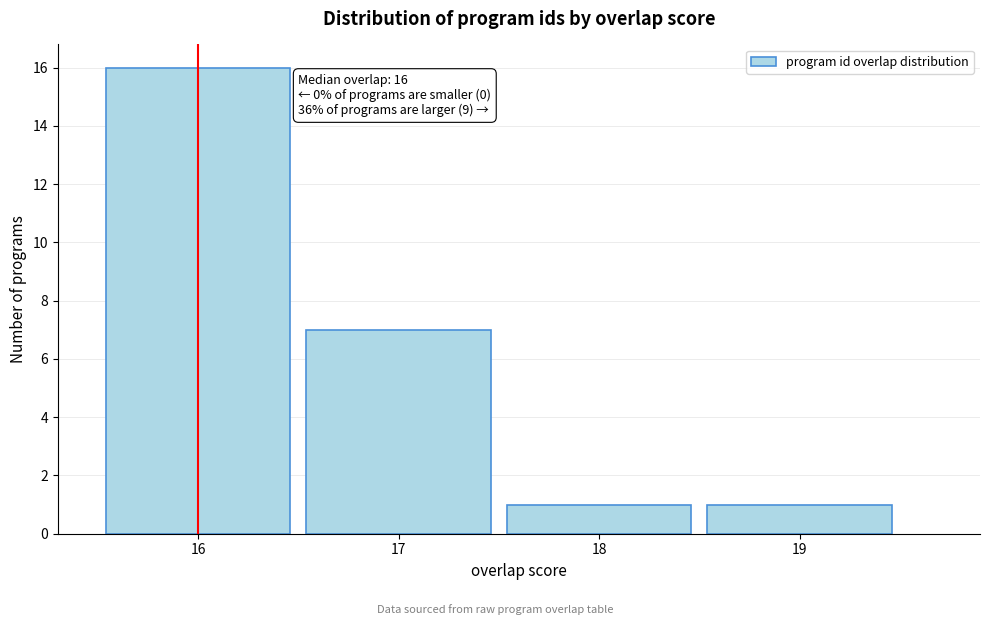

Over which range of the x-axis is the bar tallest?

15.5 to 16.5